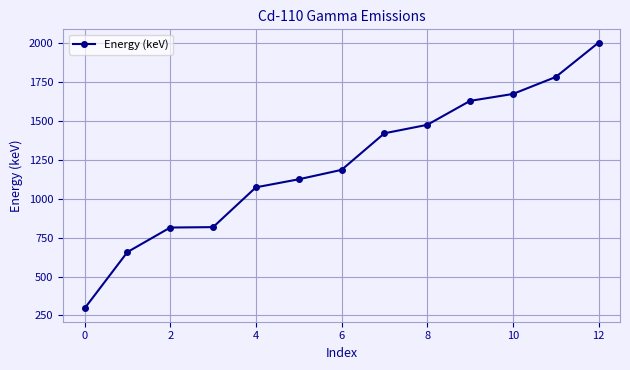

Is this an area chart (filled region under the line)?

No